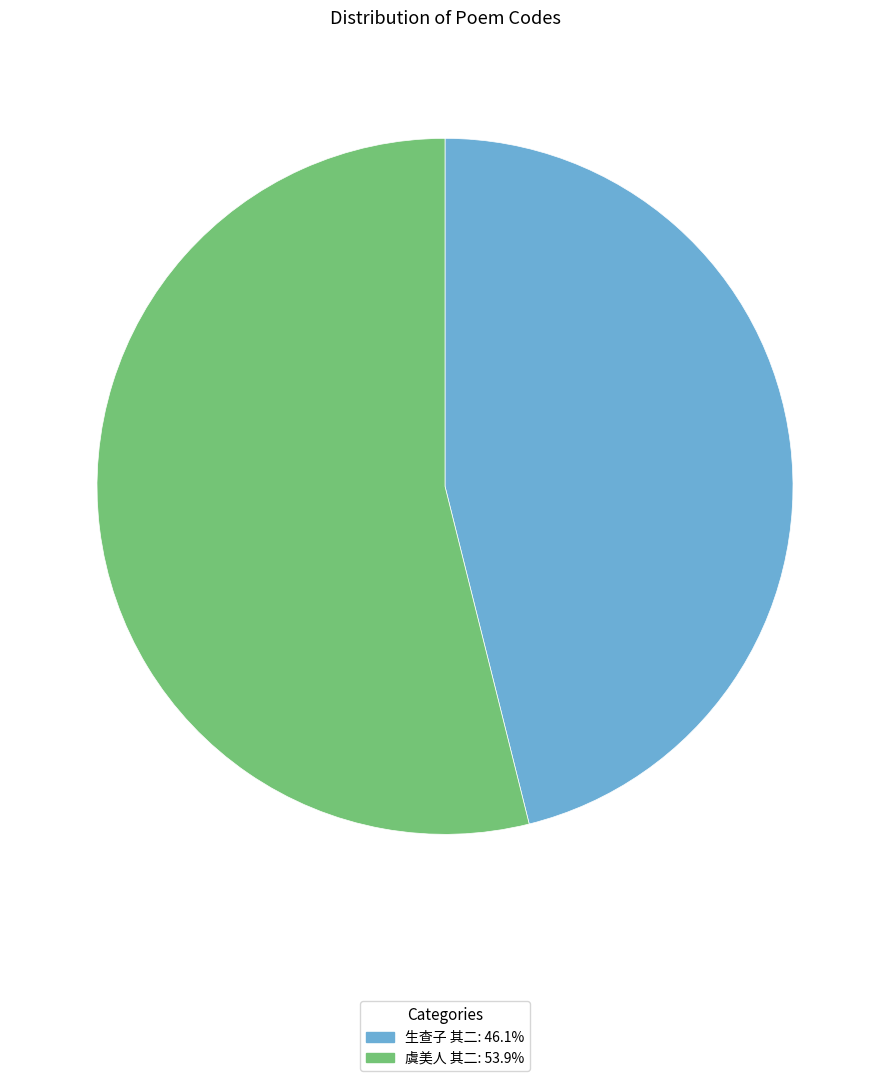

Does any single category account for the majority?

Yes